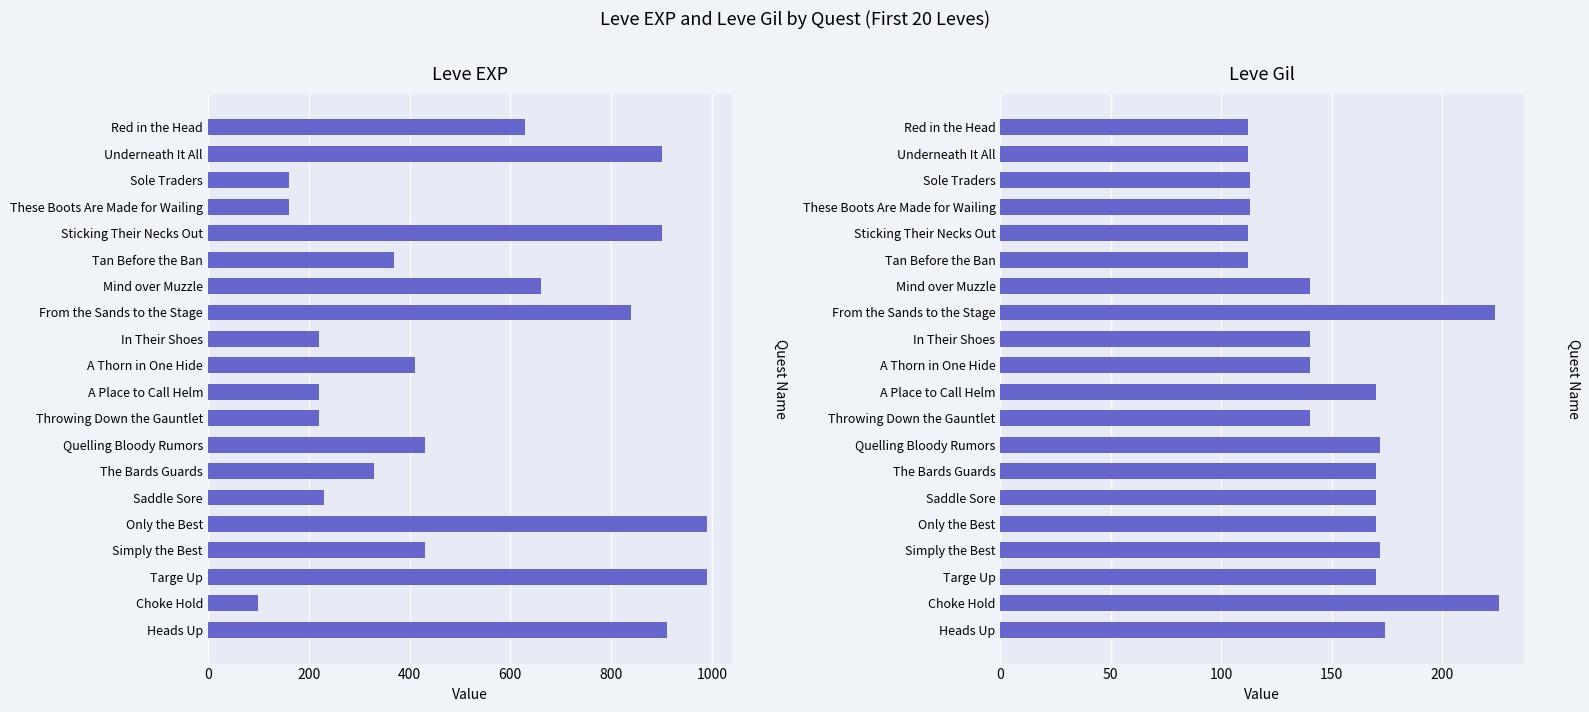

What value does the Leve Gil series have at Heads Up, to the nearest 5?

175